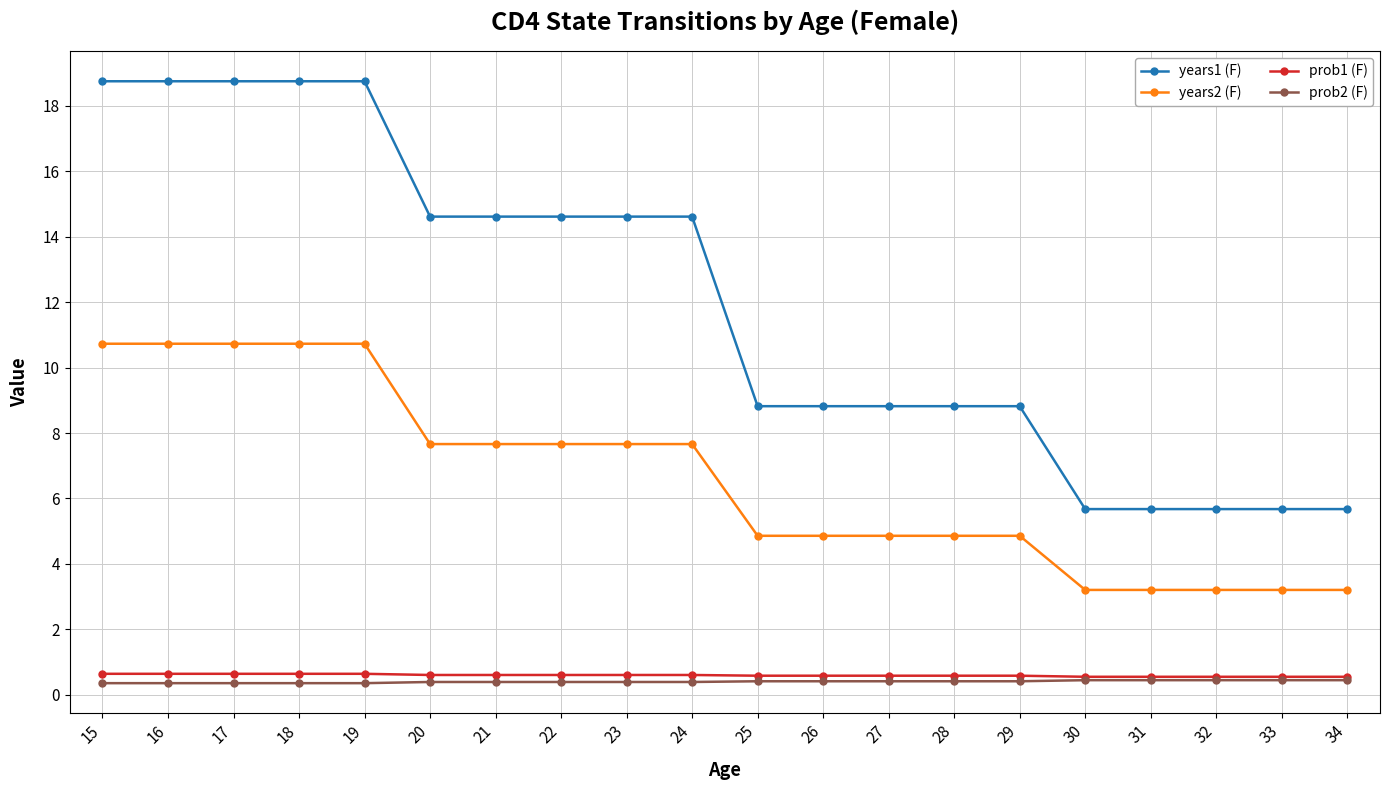

How many lines are shown in the chart?

4